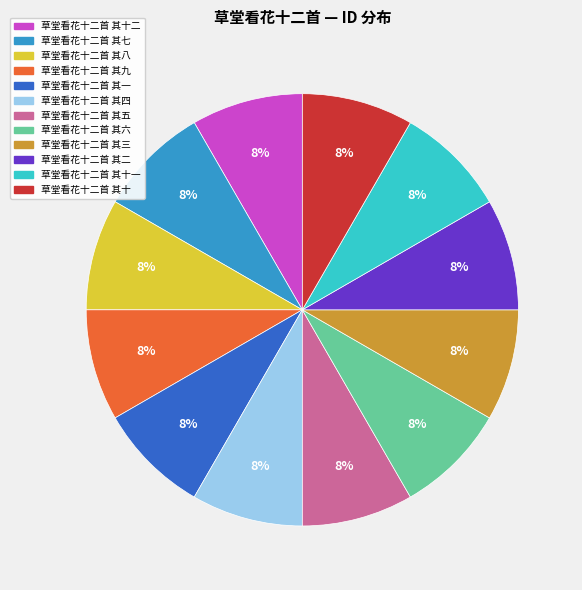

How many slices are in this pie chart?

12